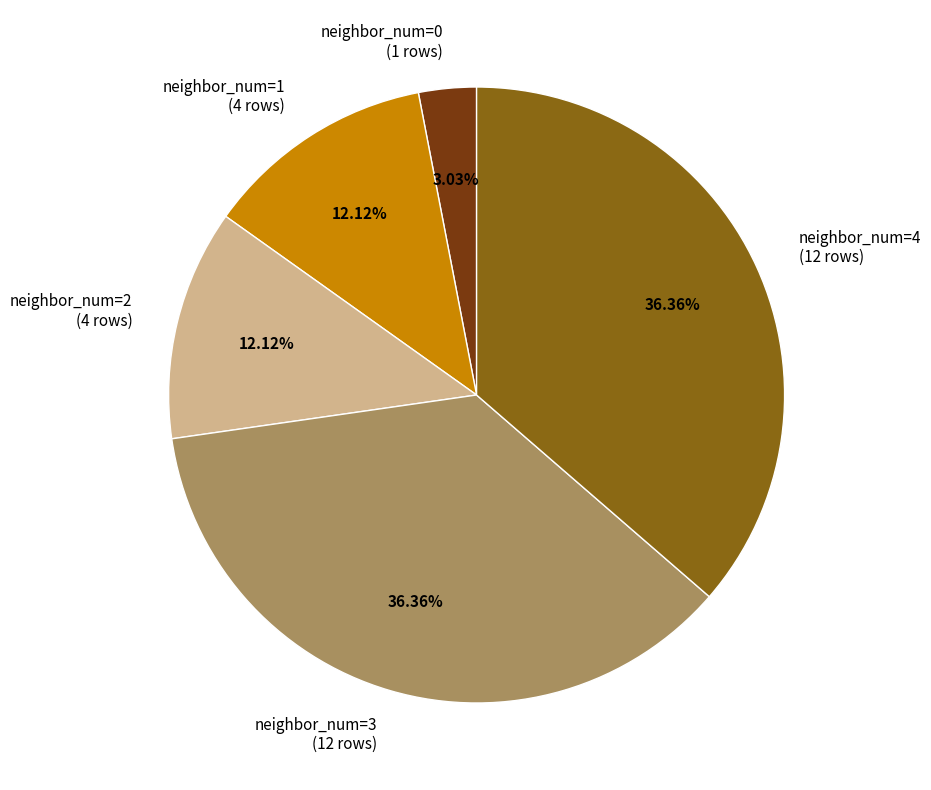

Between neighbor_num=2 (4 rows) and neighbor_num=4 (12 rows), which is larger?

neighbor_num=4 (12 rows)